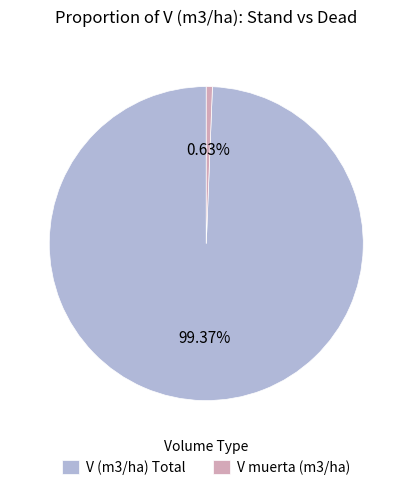

Do V muerta (m3/ha) and V (m3/ha) Total together represent more than half of the pie?

Yes